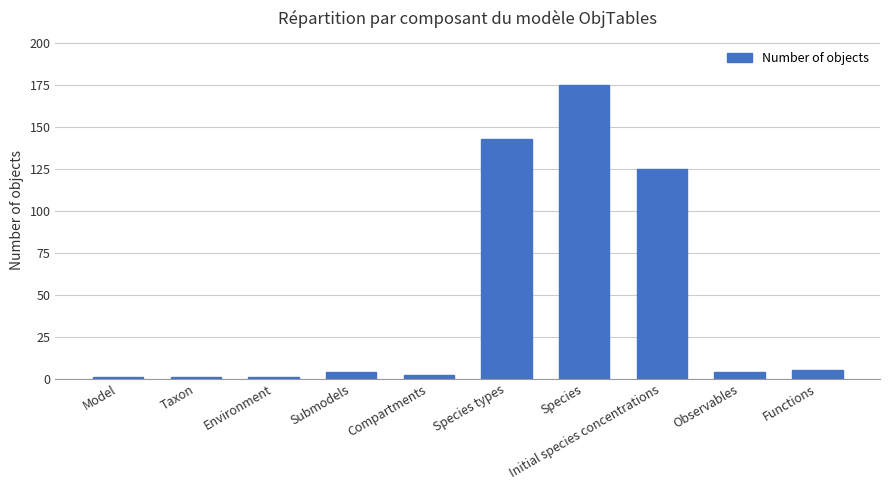

What is the difference between the second highest and minimum values?

142